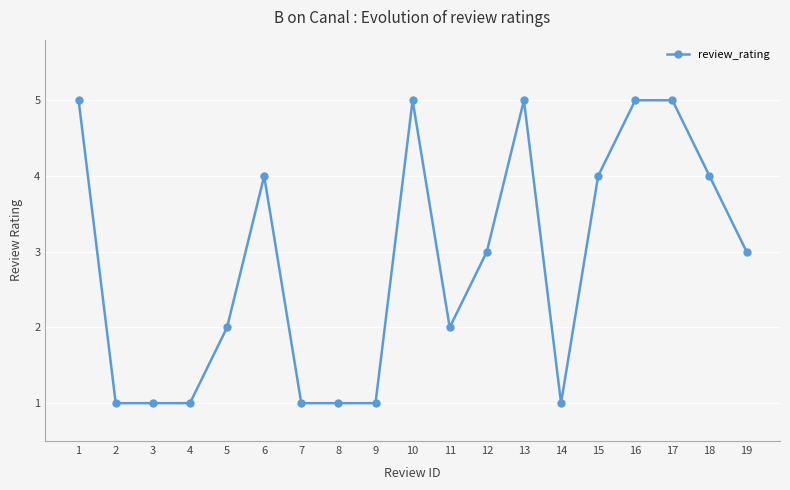

What is the ratio of the value at 11 to the value at 19?

0.7